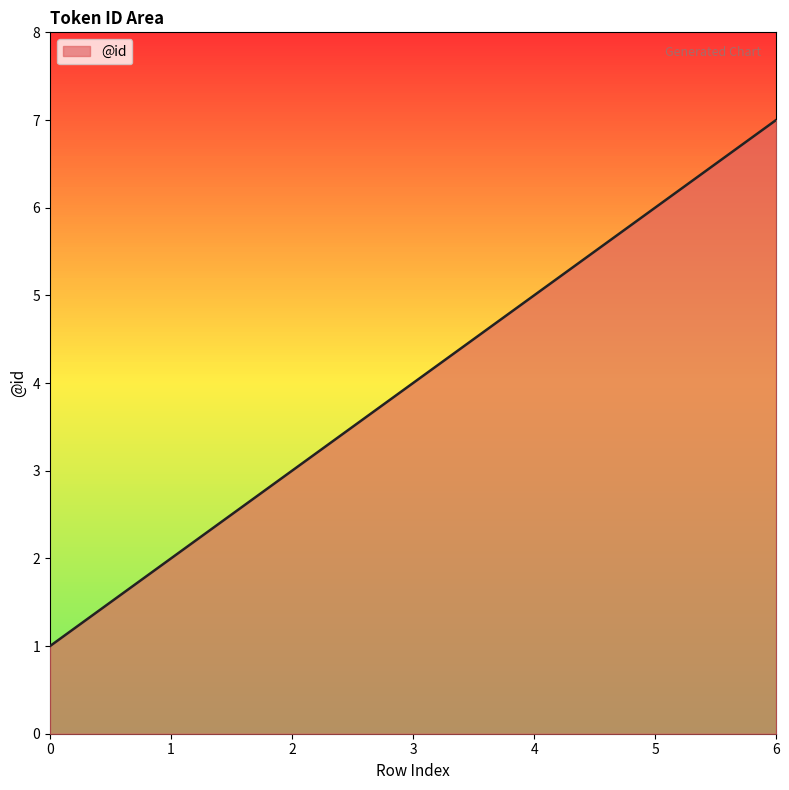

What is the ratio of the value at 3 to the value at 2?

1.3